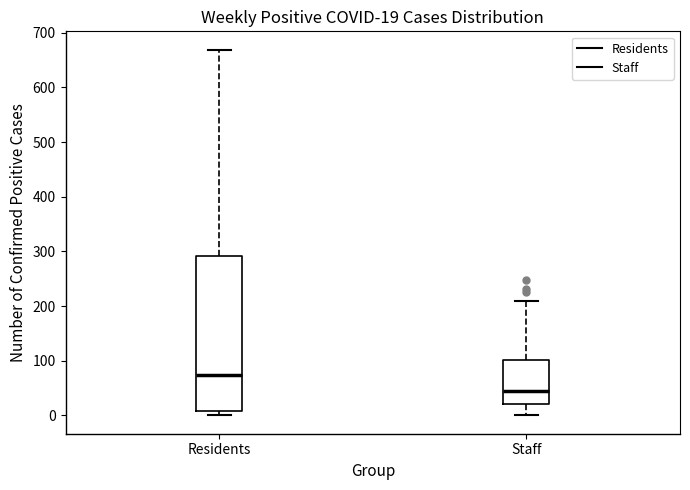

Which box is the tallest, from its lower edge to its upper edge?

Residents